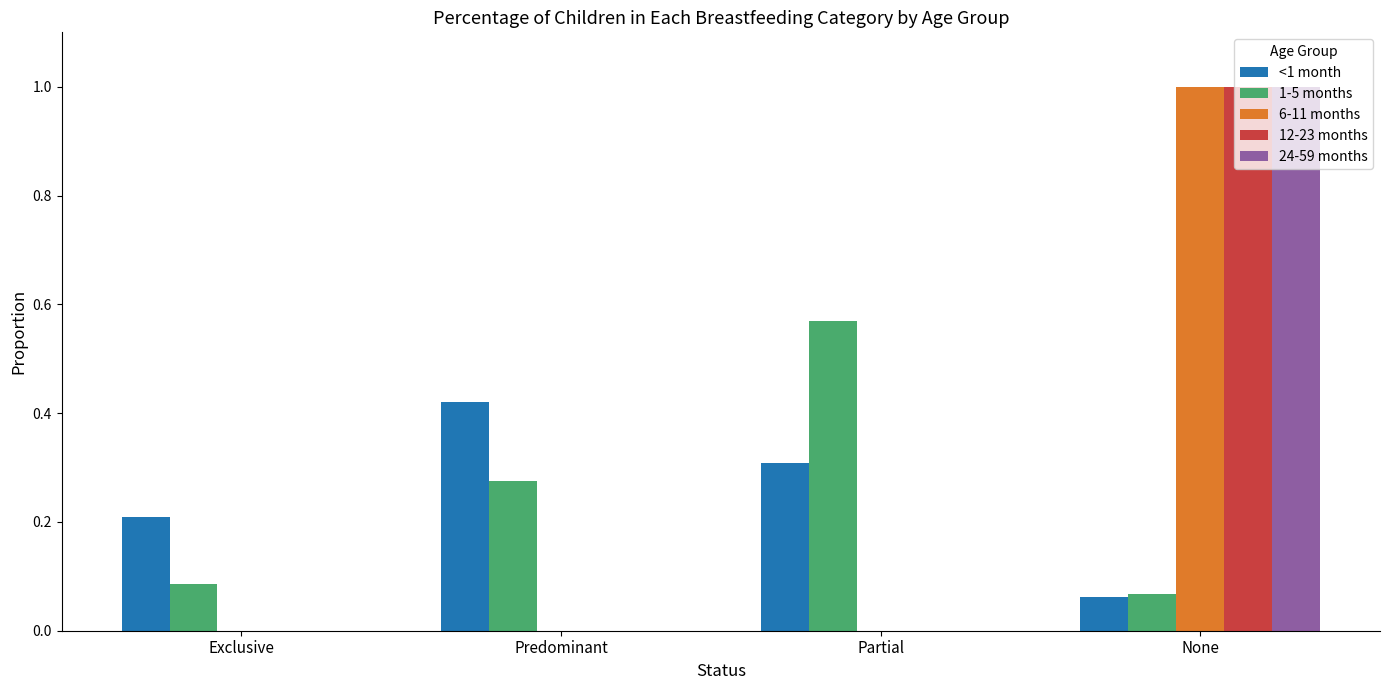

The 24-59 months series shows 0.5 at Predominant. True or false?

False